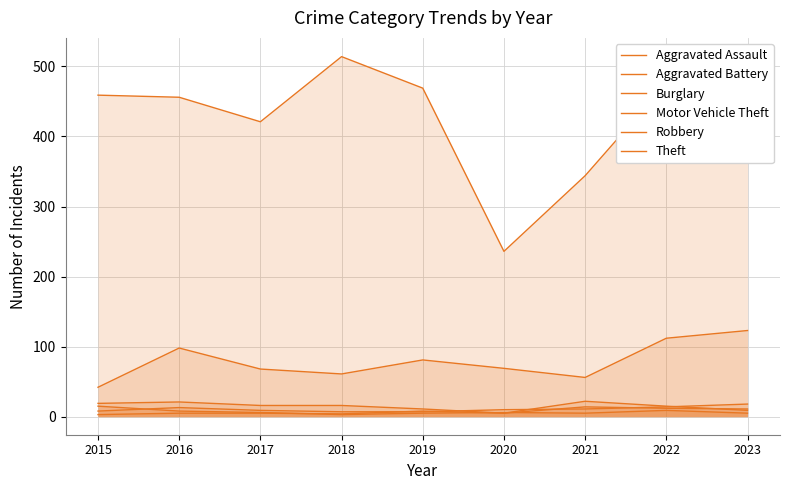

At how many categories does at least one series exceed 188?

9